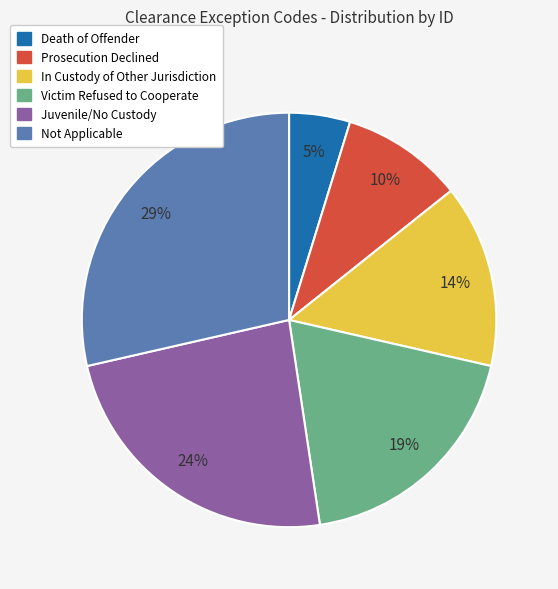

Rank the categories by value from lowest to highest.

Death of Offender, Prosecution Declined, In Custody of Other Jurisdiction, Victim Refused to Cooperate, Juvenile/No Custody, Not Applicable